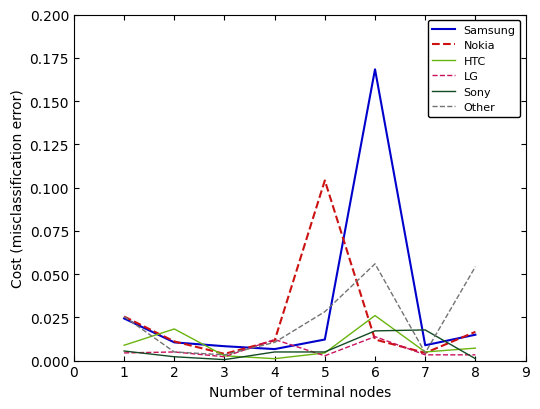

Which series has the largest total across all categories?

Samsung